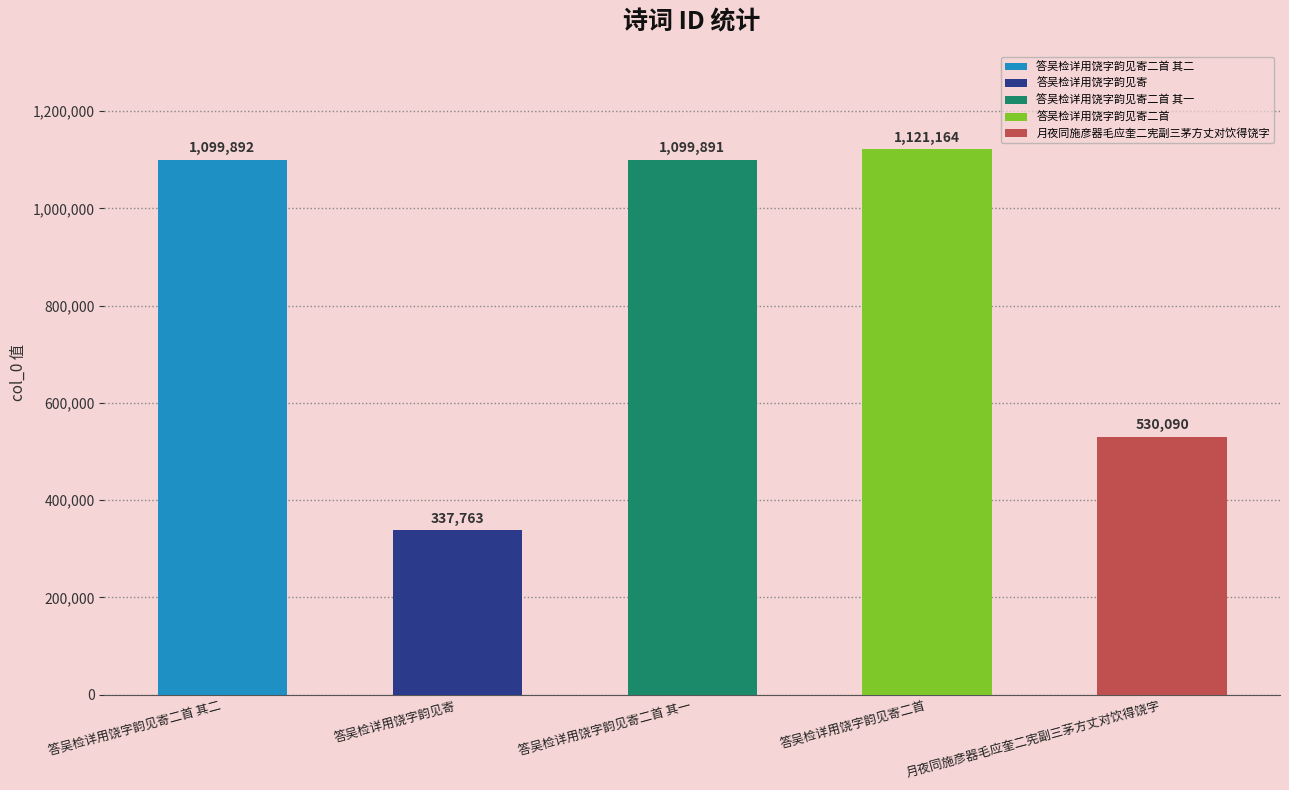

Which category has the highest value across all series?

答吴检详用饶字韵见寄二首